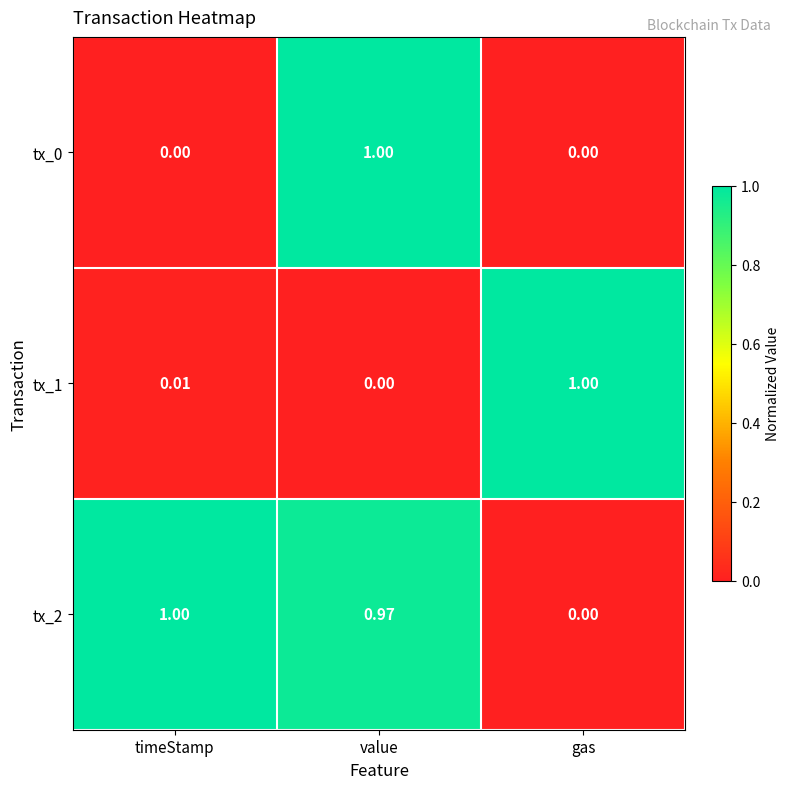

Where is tx_2 nearest to the value 0?

gas